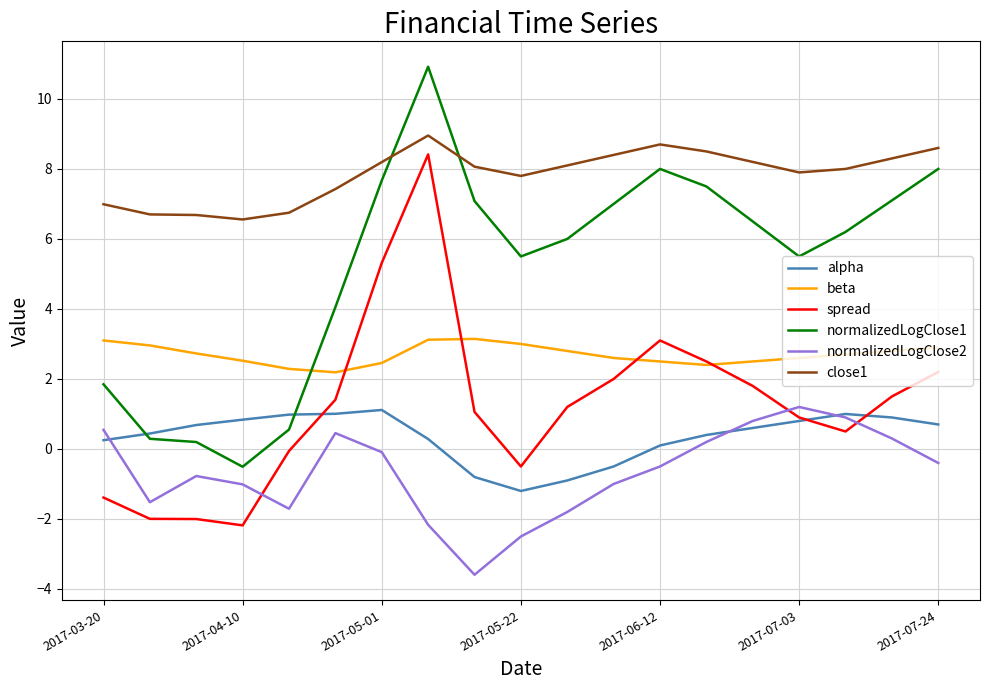

What is the minimum value shown in the chart?

-3.6